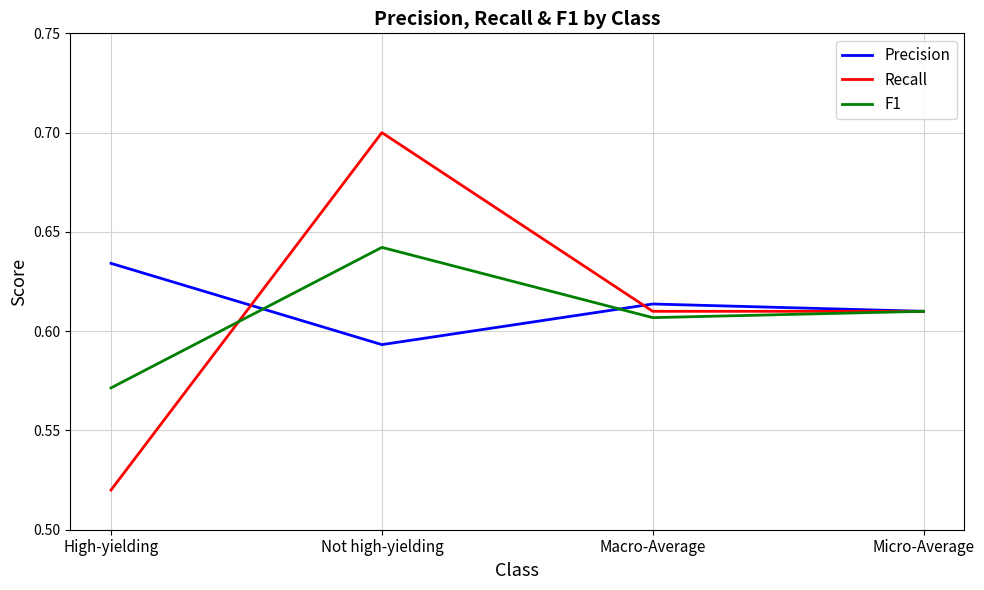

Rank the categories by Precision value from lowest to highest.

Not high-yielding, Micro-Average, Macro-Average, High-yielding